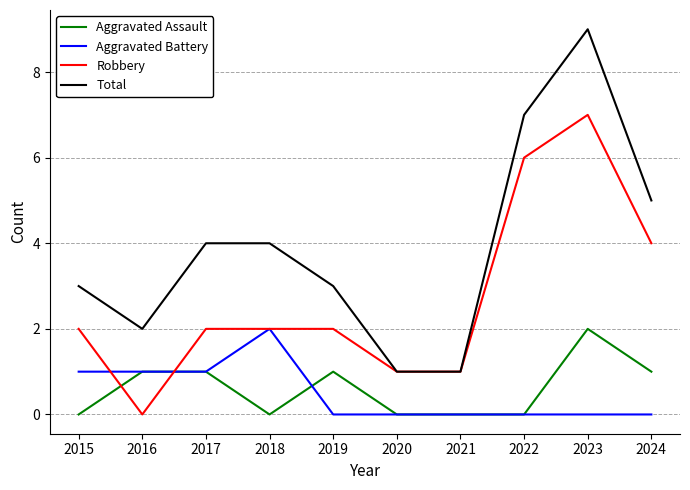

True or false: Aggravated Assault and Robbery intersect in this chart.

True